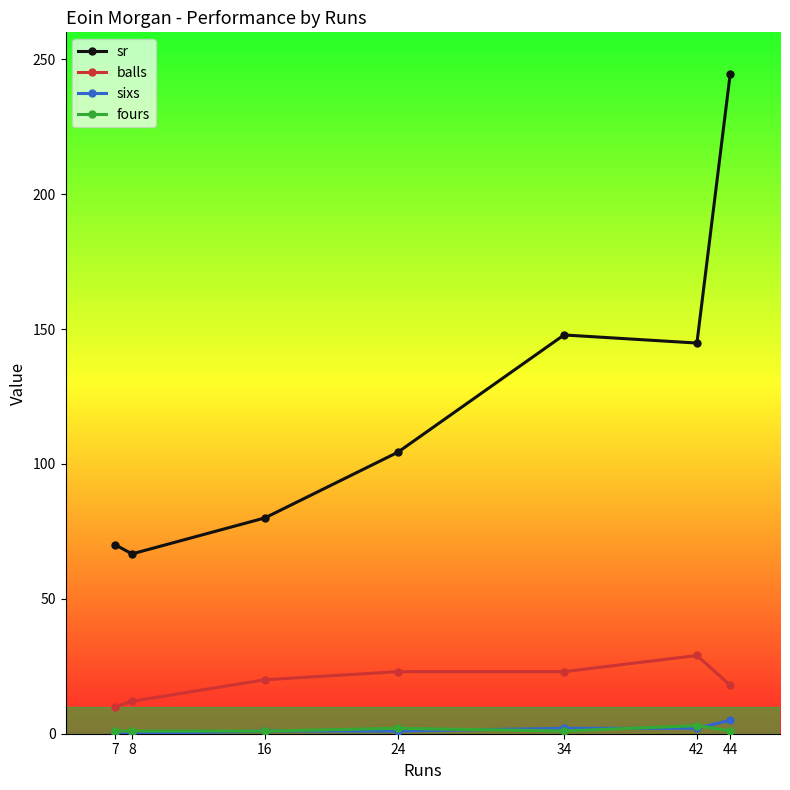

At which label does balls reach its peak?

42